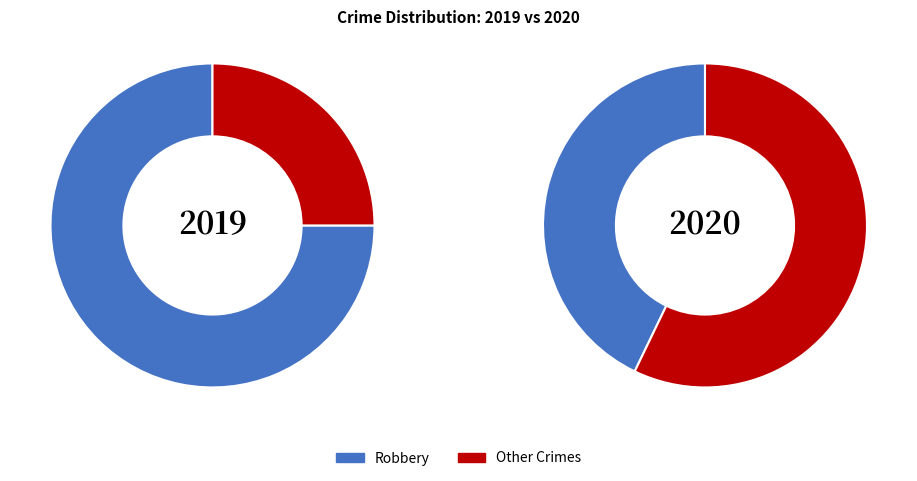

Which slice is the largest?

Robbery